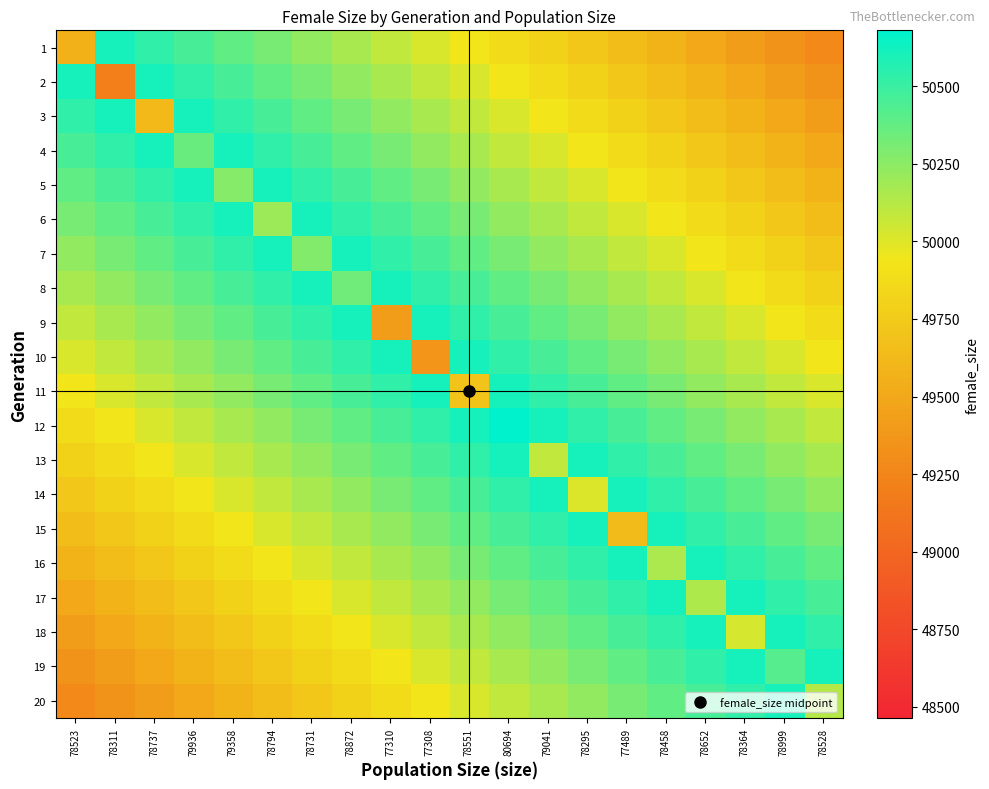

Reading right to left, what are all the values shown in this chart?

1: 78528=49276.8	78999=49350.7	78364=49424.6	78652=49498.4	78458=49572.2	77489=49646.1	78295=49719.9	79041=49793.8	80694=49867.7	78551=49941.5	77308=50015.3	77310=50089.2	78872=50163.1	78731=50236.9	78794=50310.8	79358=50384.6	79936=50458.4	78737=50532.3	78311=50606.2	78523=49556.0
2: 78528=49350.7	78999=49424.6	78364=49498.4	78652=49572.2	78458=49646.1	77489=49719.9	78295=49793.8	79041=49867.7	80694=49941.5	78551=50015.3	77308=50089.2	77310=50163.1	78872=50236.9	78731=50310.8	78794=50384.6	79358=50458.4	79936=50532.3	78737=50606.2	78311=49203.0	78523=50606.2
3: 78528=49424.6	78999=49498.4	78364=49572.2	78652=49646.1	78458=49719.9	77489=49793.8	78295=49867.7	79041=49941.5	80694=50015.3	78551=50089.2	77308=50163.1	77310=50236.9	78872=50310.8	78731=50384.6	78794=50458.4	79358=50532.3	79936=50606.2	78737=49623.0	78311=50606.2	78523=50532.3
4: 78528=49498.4	78999=49572.2	78364=49646.1	78652=49719.9	78458=49793.8	77489=49867.7	78295=49941.5	79041=50015.3	80694=50089.2	78551=50163.1	77308=50236.9	77310=50310.8	78872=50384.6	78731=50458.4	78794=50532.3	79358=50606.2	79936=50356.0	78737=50606.2	78311=50532.3	78523=50458.4
5: 78528=49572.2	78999=49646.1	78364=49719.9	78652=49793.8	78458=49867.7	77489=49941.5	78295=50015.3	79041=50089.2	80694=50163.1	78551=50236.9	77308=50310.8	77310=50384.6	78872=50458.4	78731=50532.3	78794=50606.2	79358=50270.0	79936=50606.2	78737=50532.3	78311=50458.4	78523=50384.6
6: 78528=49646.1	78999=49719.9	78364=49793.8	78652=49867.7	78458=49941.5	77489=50015.3	78295=50089.2	79041=50163.1	80694=50236.9	78551=50310.8	77308=50384.6	77310=50458.4	78872=50532.3	78731=50606.2	78794=50198.0	79358=50606.2	79936=50532.3	78737=50458.4	78311=50384.6	78523=50310.8
7: 78528=49719.9	78999=49793.8	78364=49867.7	78652=49941.5	78458=50015.3	77489=50089.2	78295=50163.1	79041=50236.9	80694=50310.8	78551=50384.6	77308=50458.4	77310=50532.3	78872=50606.2	78731=50276.0	78794=50606.2	79358=50532.3	79936=50458.4	78737=50384.6	78311=50310.8	78523=50236.9
8: 78528=49793.8	78999=49867.7	78364=49941.5	78652=50015.3	78458=50089.2	77489=50163.1	78295=50236.9	79041=50310.8	80694=50384.6	78551=50458.4	77308=50532.3	77310=50606.2	78872=50340.0	78731=50606.2	78794=50532.3	79358=50458.4	79936=50384.6	78737=50310.8	78311=50236.9	78523=50163.1
9: 78528=49867.7	78999=49941.5	78364=50015.3	78652=50089.2	78458=50163.1	77489=50236.9	78295=50310.8	79041=50384.6	80694=50458.4	78551=50532.3	77308=50606.2	77310=49420.0	78872=50606.2	78731=50532.3	78794=50458.4	79358=50384.6	79936=50310.8	78737=50236.9	78311=50163.1	78523=50089.2
10: 78528=49941.5	78999=50015.3	78364=50089.2	78652=50163.1	78458=50236.9	77489=50310.8	78295=50384.6	79041=50458.4	80694=50532.3	78551=50606.2	77308=49356.0	77310=50606.2	78872=50532.3	78731=50458.4	78794=50384.6	79358=50310.8	79936=50236.9	78737=50163.1	78311=50089.2	78523=50015.3
11: 78528=50015.3	78999=50089.2	78364=50163.1	78652=50236.9	78458=50310.8	77489=50384.6	78295=50458.4	79041=50532.3	80694=50606.2	78551=49698.0	77308=50606.2	77310=50532.3	78872=50458.4	78731=50384.6	78794=50310.8	79358=50236.9	79936=50163.1	78737=50089.2	78311=50015.3	78523=49941.5
12: 78528=50089.2	78999=50163.1	78364=50236.9	78652=50310.8	78458=50384.6	77489=50458.4	78295=50532.3	79041=50606.2	80694=50680.0	78551=50606.2	77308=50532.3	77310=50458.4	78872=50384.6	78731=50310.8	78794=50236.9	79358=50163.1	79936=50089.2	78737=50015.3	78311=49941.5	78523=49867.7
13: 78528=50163.1	78999=50236.9	78364=50310.8	78652=50384.6	78458=50458.4	77489=50532.3	78295=50606.2	79041=50091.0	80694=50606.2	78551=50532.3	77308=50458.4	77310=50384.6	78872=50310.8	78731=50236.9	78794=50163.1	79358=50089.2	79936=50015.3	78737=49941.5	78311=49867.7	78523=49793.8
14: 78528=50236.9	78999=50310.8	78364=50384.6	78652=50458.4	78458=50532.3	77489=50606.2	78295=50012.0	79041=50606.2	80694=50532.3	78551=50458.4	77308=50384.6	77310=50310.8	78872=50236.9	78731=50163.1	78794=50089.2	79358=50015.3	79936=49941.5	78737=49867.7	78311=49793.8	78523=49719.9
15: 78528=50310.8	78999=50384.6	78364=50458.4	78652=50532.3	78458=50606.2	77489=49641.0	78295=50606.2	79041=50532.3	80694=50458.4	78551=50384.6	77308=50310.8	77310=50236.9	78872=50163.1	78731=50089.2	78794=50015.3	79358=49941.5	79936=49867.7	78737=49793.8	78311=49719.9	78523=49646.1
16: 78528=50384.6	78999=50458.4	78364=50532.3	78652=50606.2	78458=50153.0	77489=50606.2	78295=50532.3	79041=50458.4	80694=50384.6	78551=50310.8	77308=50236.9	77310=50163.1	78872=50089.2	78731=50015.3	78794=49941.5	79358=49867.7	79936=49793.8	78737=49719.9	78311=49646.1	78523=49572.2
17: 78528=50458.4	78999=50532.3	78364=50606.2	78652=50145.0	78458=50606.2	77489=50532.3	78295=50458.4	79041=50384.6	80694=50310.8	78551=50236.9	77308=50163.1	77310=50089.2	78872=50015.3	78731=49941.5	78794=49867.7	79358=49793.8	79936=49719.9	78737=49646.1	78311=49572.2	78523=49498.4
18: 78528=50532.3	78999=50606.2	78364=50028.0	78652=50606.2	78458=50532.3	77489=50458.4	78295=50384.6	79041=50310.8	80694=50236.9	78551=50163.1	77308=50089.2	77310=50015.3	78872=49941.5	78731=49867.7	78794=49793.8	79358=49719.9	79936=49646.1	78737=49572.2	78311=49498.4	78523=49424.6
19: 78528=50606.2	78999=50417.0	78364=50606.2	78652=50532.3	78458=50458.4	77489=50384.6	78295=50310.8	79041=50236.9	80694=50163.1	78551=50089.2	77308=50015.3	77310=49941.5	78872=49867.7	78731=49793.8	78794=49719.9	79358=49646.1	79936=49572.2	78737=49498.4	78311=49424.6	78523=49350.7
20: 78528=50133.0	78999=50606.2	78364=50532.3	78652=50458.4	78458=50384.6	77489=50310.8	78295=50236.9	79041=50163.1	80694=50089.2	78551=50015.3	77308=49941.5	77310=49867.7	78872=49793.8	78731=49719.9	78794=49646.1	79358=49572.2	79936=49498.4	78737=49424.6	78311=49350.7	78523=49276.8